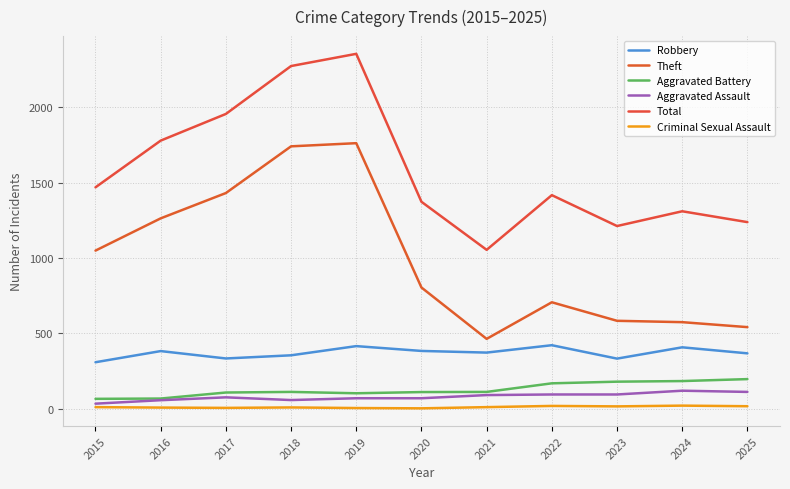

Which series has the widest spread of values?

Total